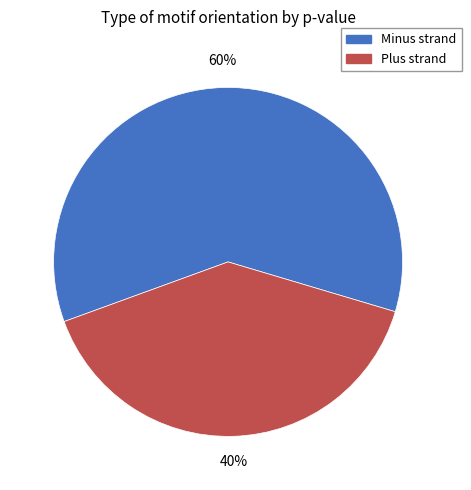

Combined, do Plus strand and Minus strand account for over 50%?

Yes